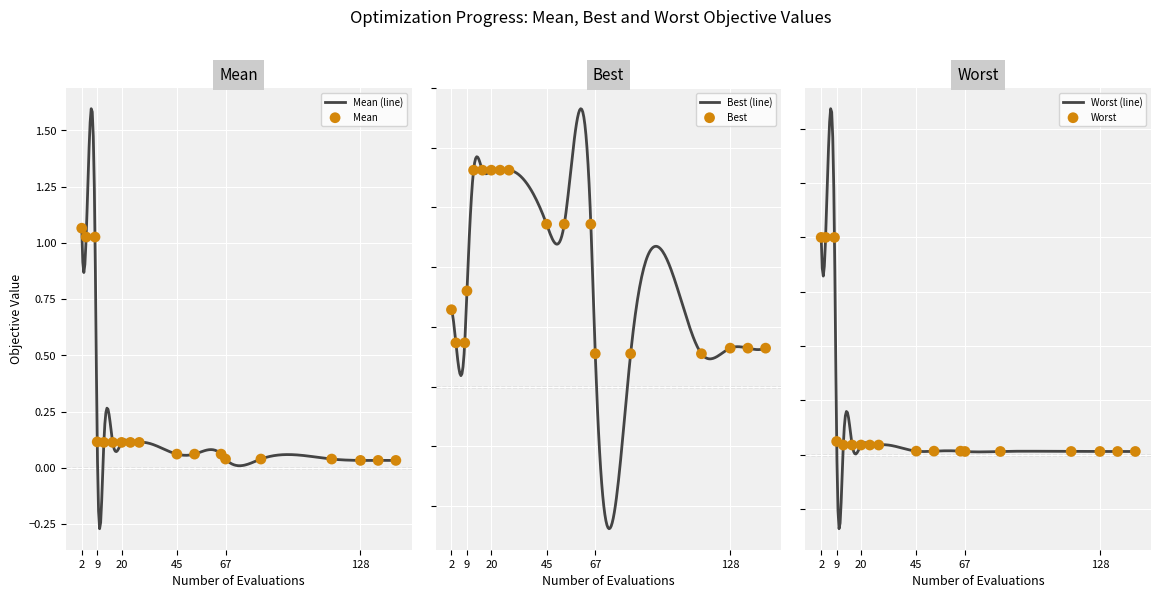

What are all the series names shown in the legend?

mean, best, worst